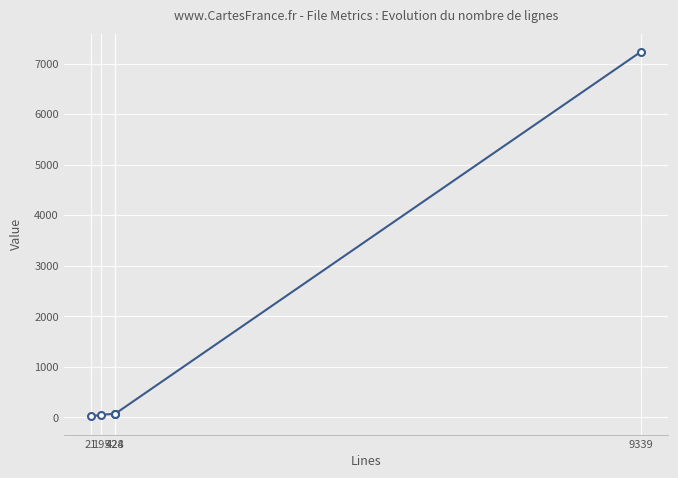

How many categories are shown in the chart?

5